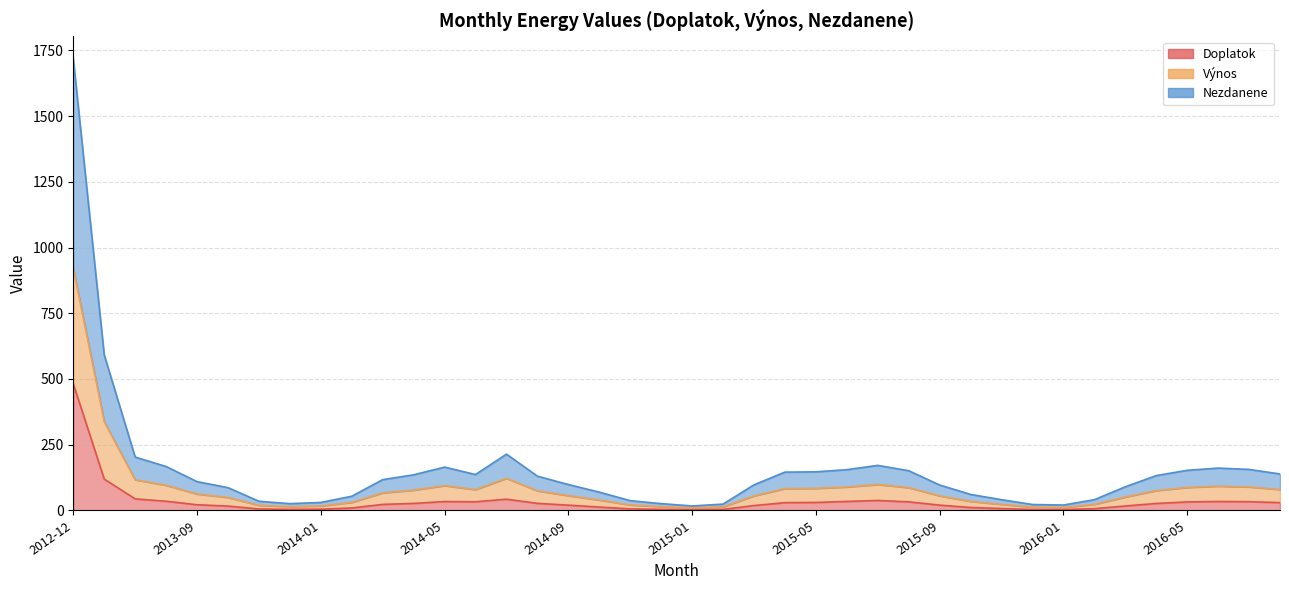

True or false: Nezdanene and Výnos cross at least once.

False